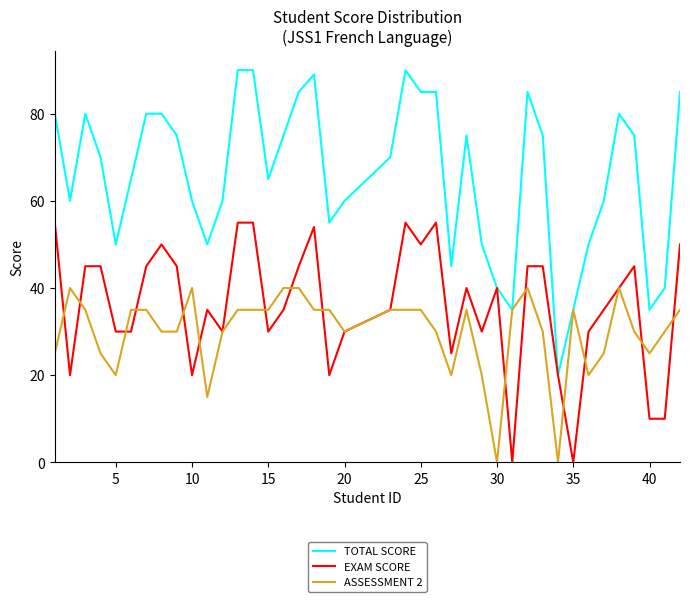

List the series in order of their peak value, highest first.

TOTAL SCORE, EXAM SCORE, ASSESSMENT 2